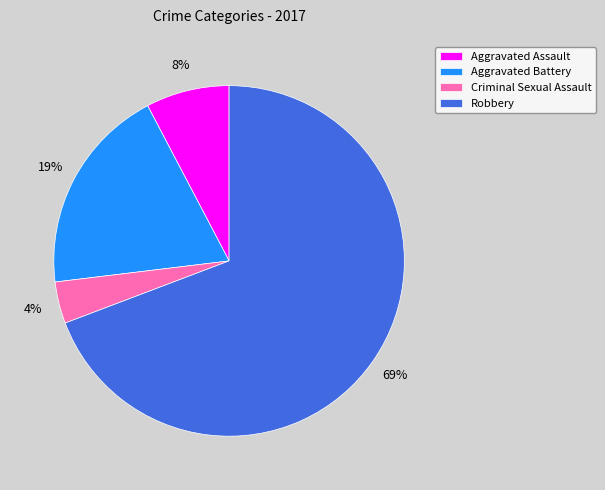

Which slice represents more than half of the pie?

Robbery